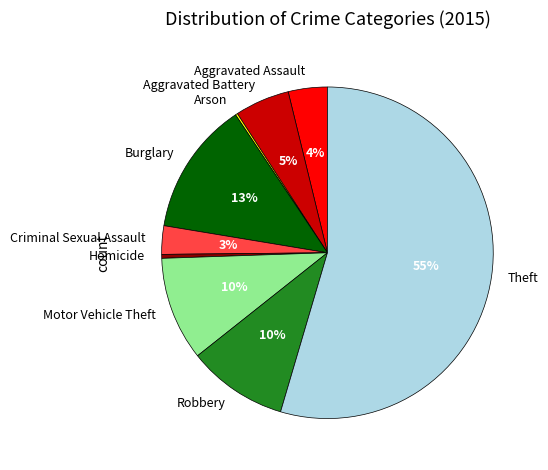

Is the sum of Burglary and Theft greater than half?

Yes